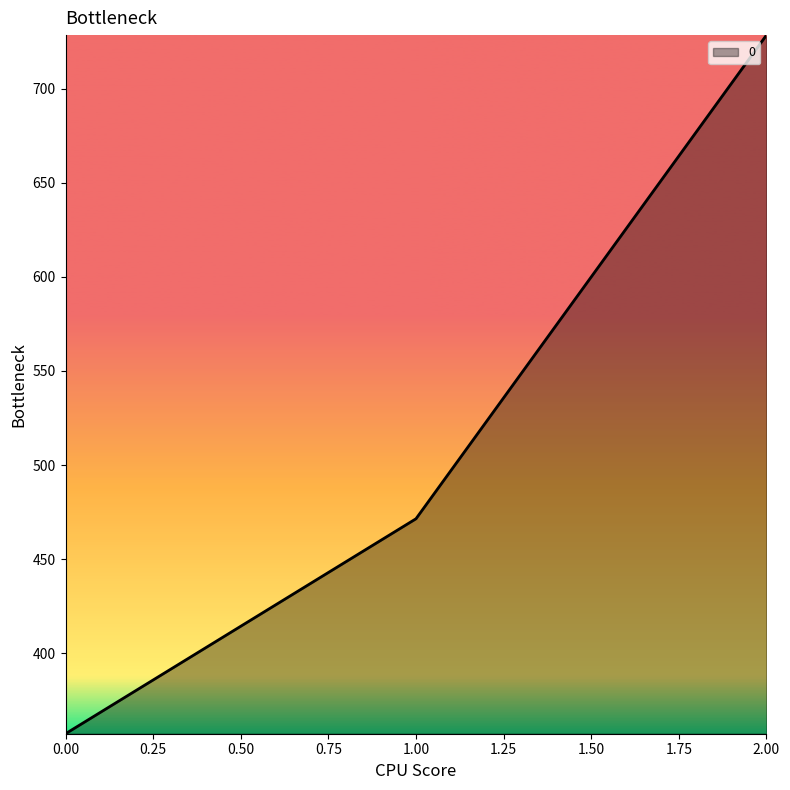

Approximately how many times larger is the value at 1.00 compared to 2.00?

0.6